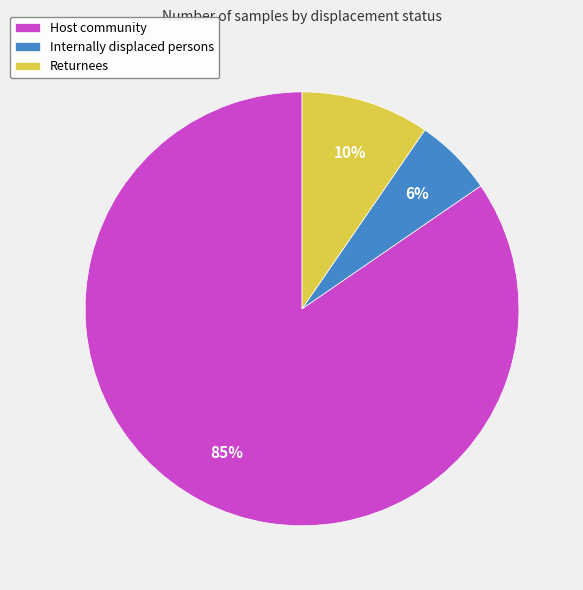

Which has a higher value, Host community or Returnees?

Host community